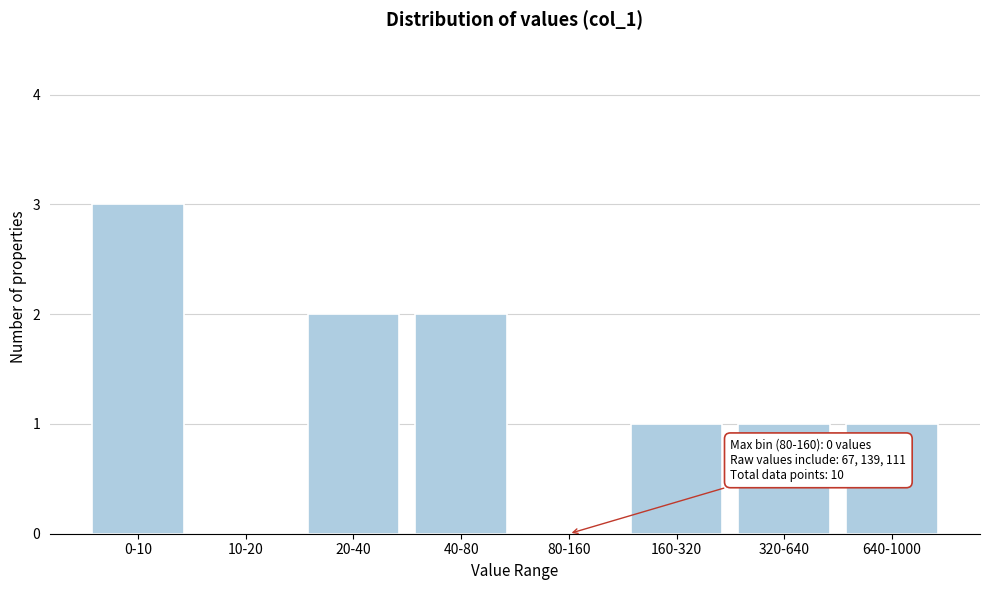

Reading left to right, extract all data points from this chart.

0-10=3	10-20=0	20-40=2	40-80=2	80-160=0	160-320=1	320-640=1	640-1000=1